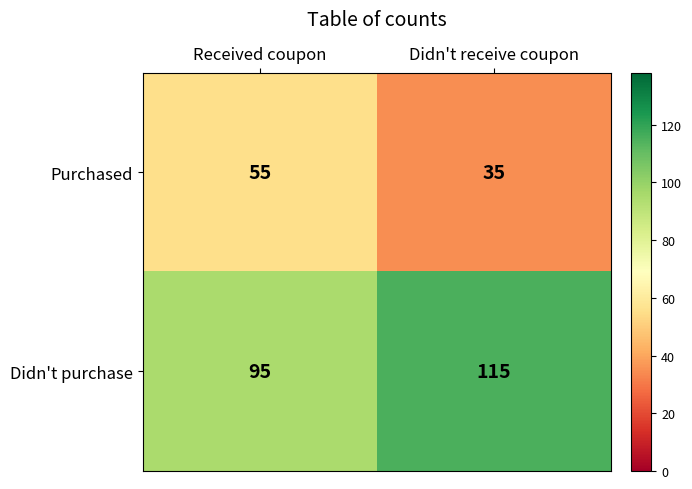

The value of Didn't purchase at Didn't receive coupon is 115. True or false?

True